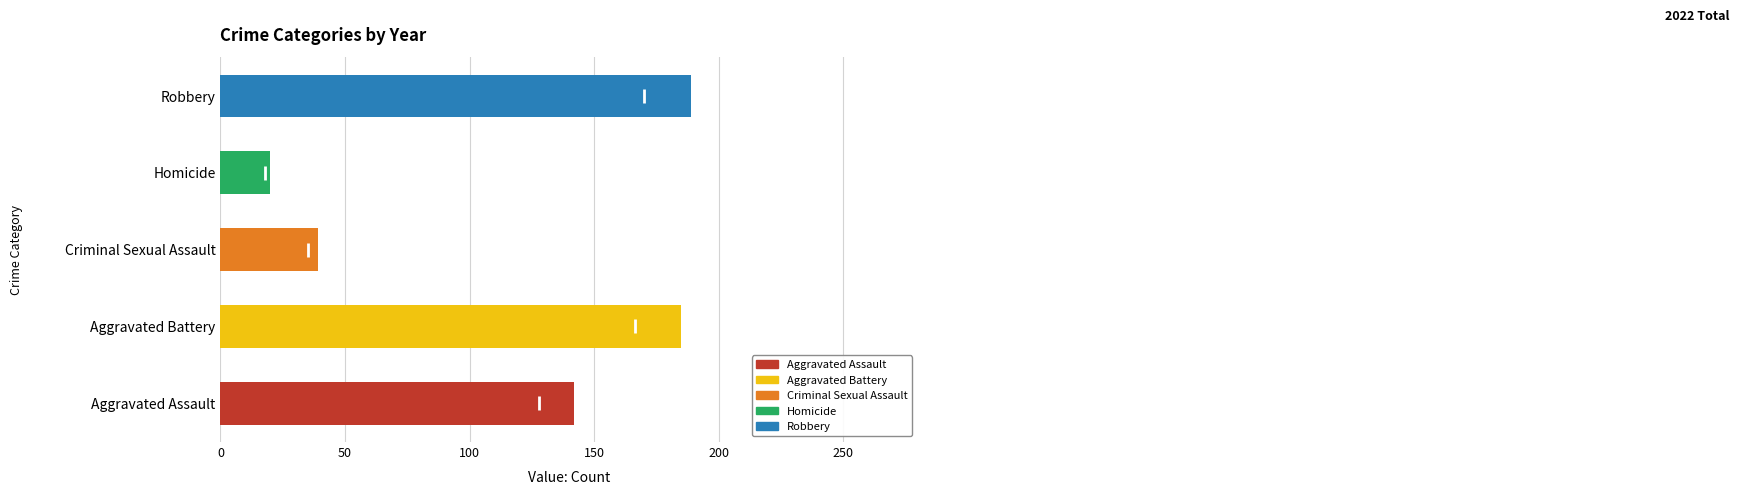

Is the value of Homicide at 2017 greater than the value of Aggravated Battery at 2015?

No